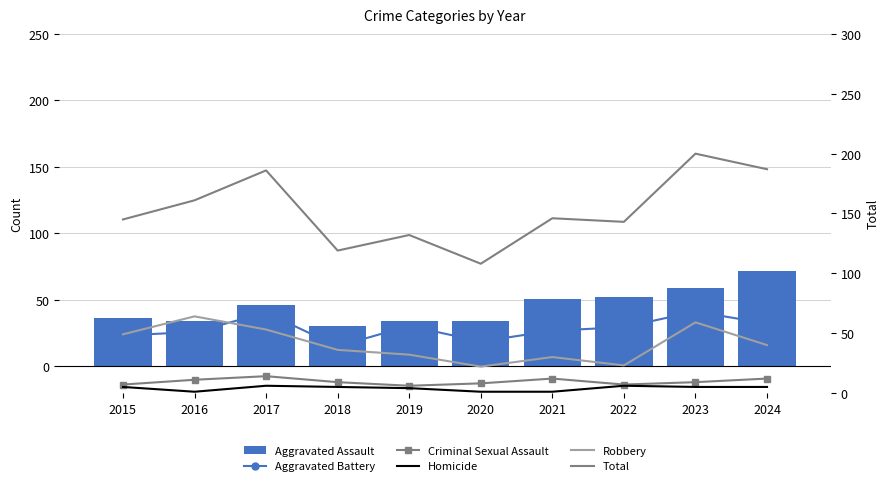

What is the average value of the Total series?

153